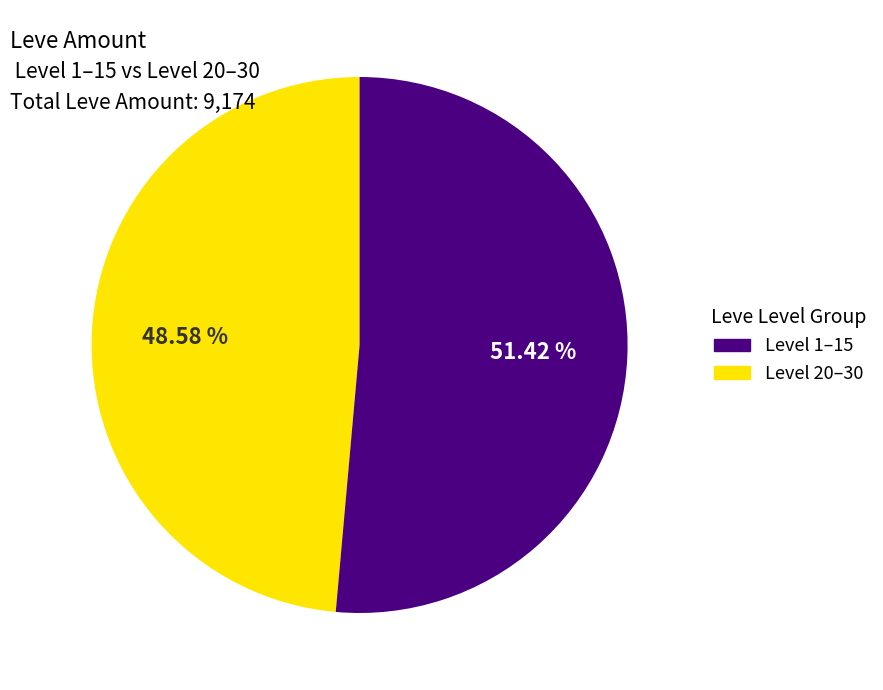

Does any single category account for the majority?

Yes